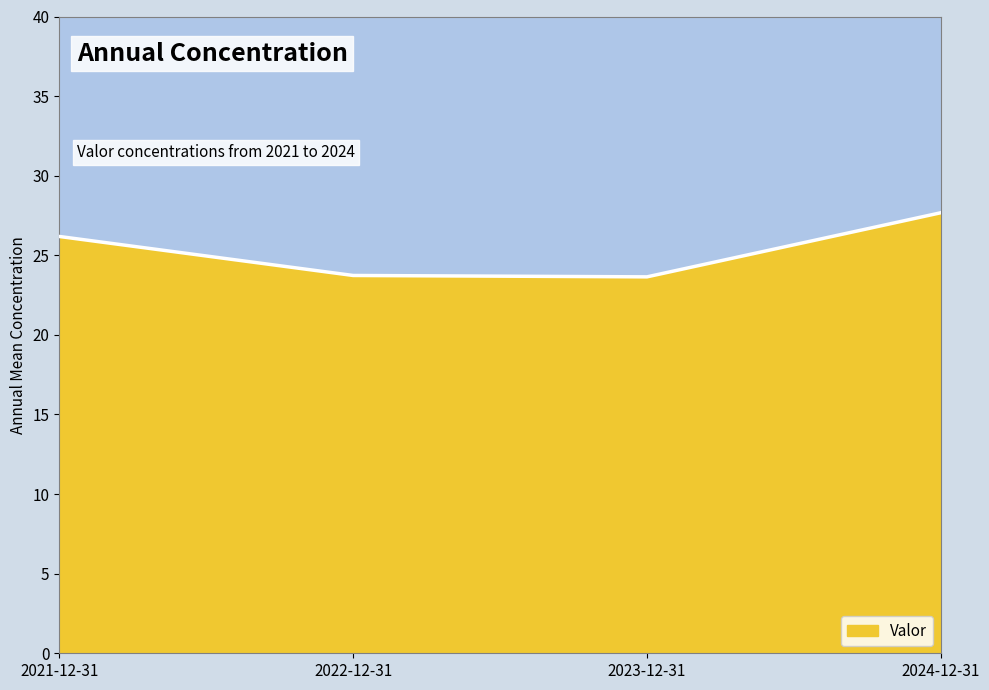

At which label does the data first exceed 26?

2021-12-31